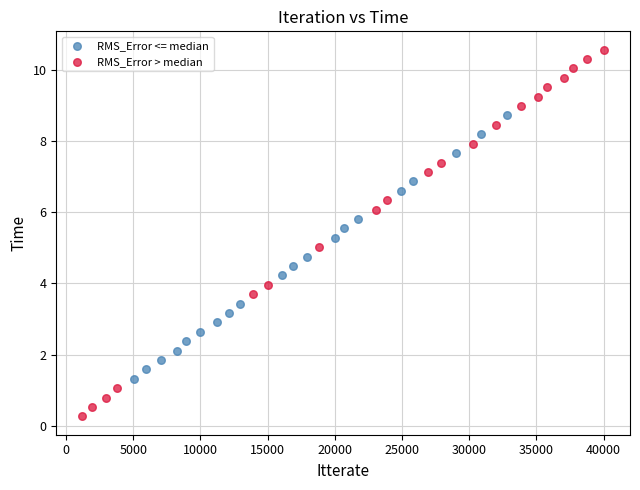

Which series has the widest spread of Y values?

RMS_Error > median